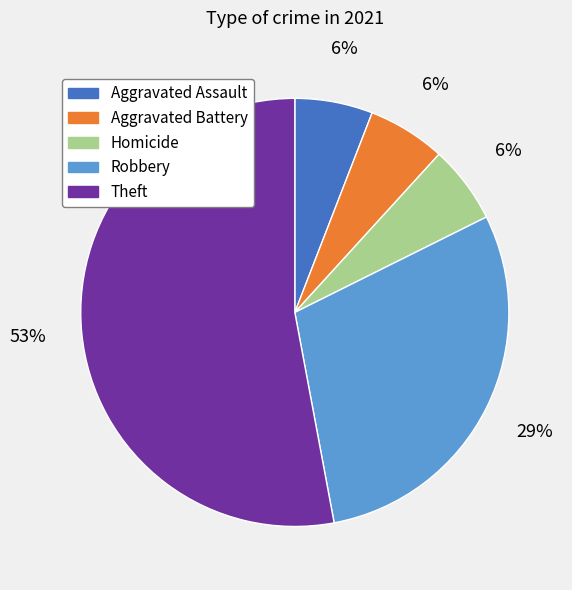

To the nearest percent, what is the difference between the largest and smallest slice percentages?

47%